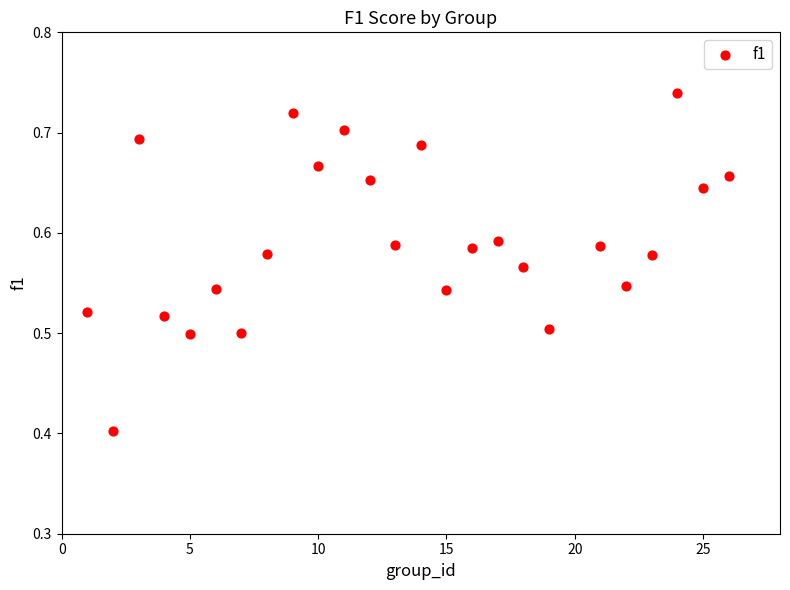

What is the range of Y values (max minus min)?

0.3